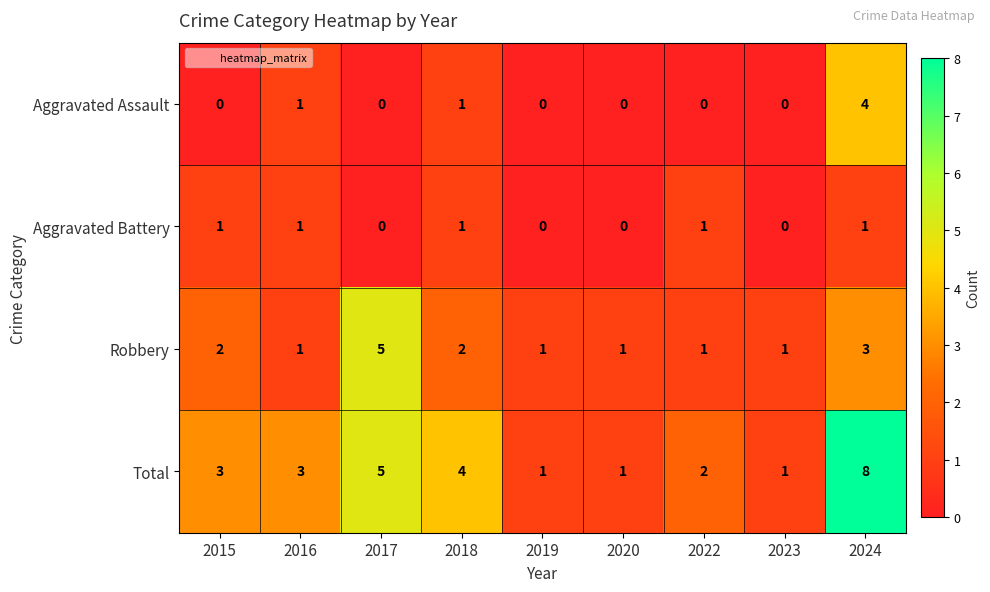

What is the highest value of the Total series?

8